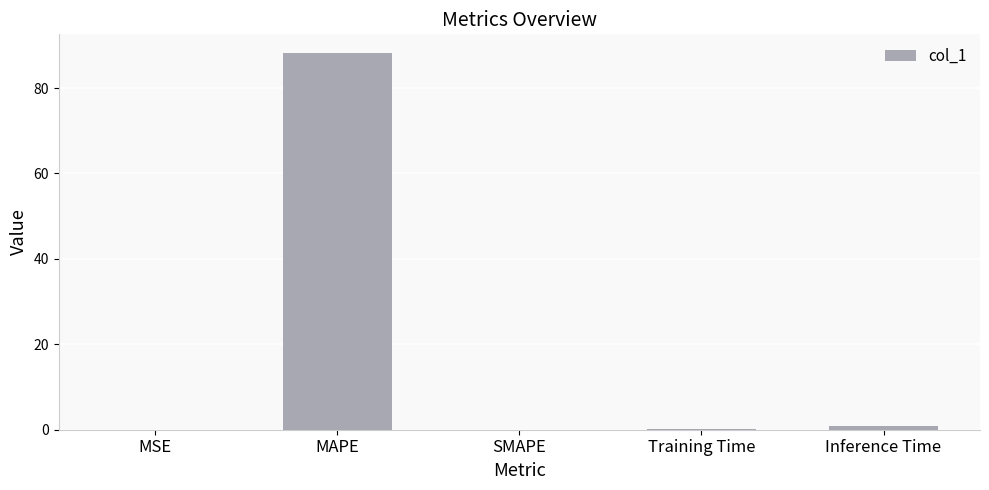

What is the change in value from MAPE to SMAPE?

-88.2